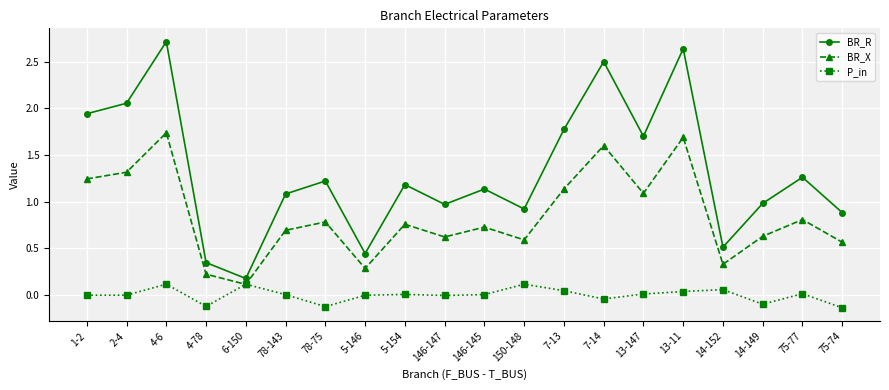

Is it true that BR_X equals 0.6 at 150-148?

True